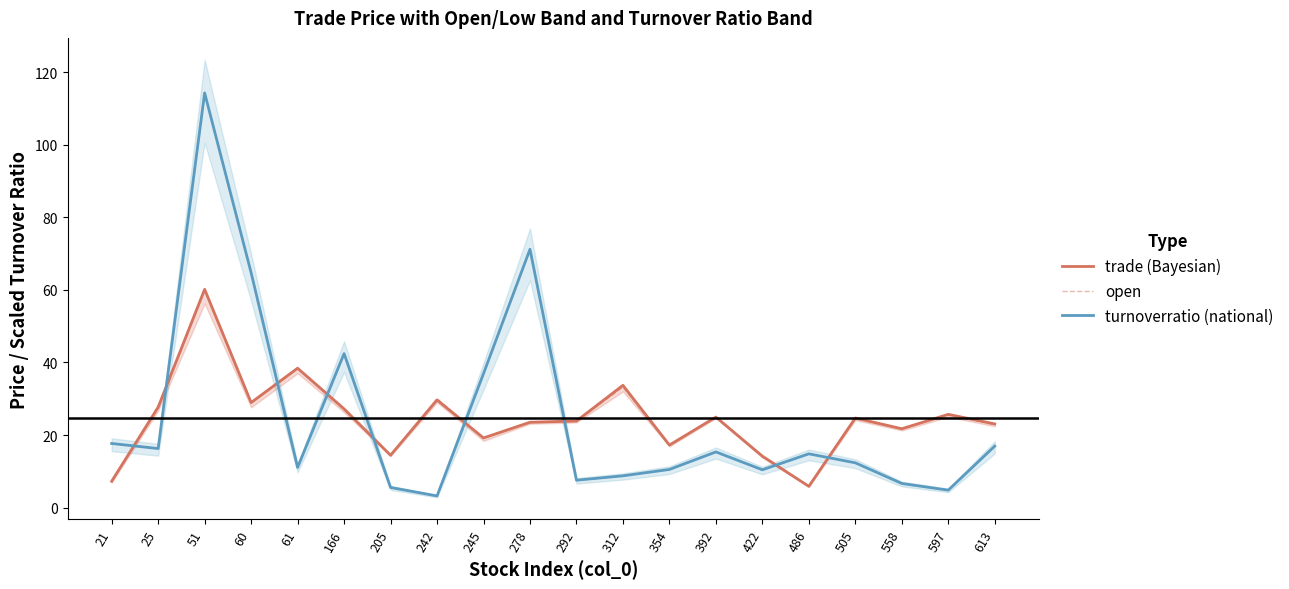

Between which two adjacent categories do trade (Bayesian) and turnoverratio (national) first intersect?

21 and 25